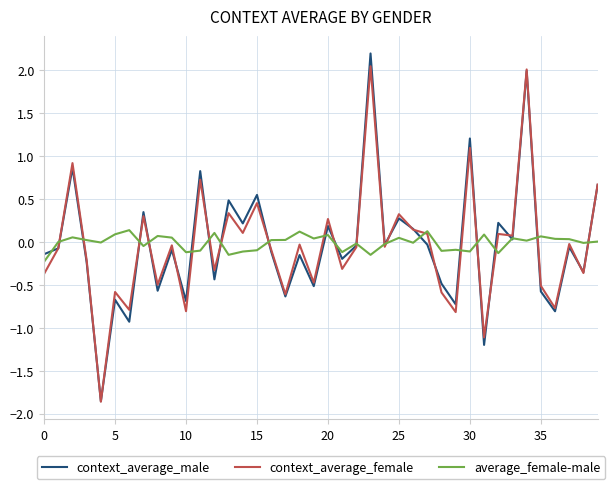

True or false: average_female-male and context_average_male cross at least once.

True